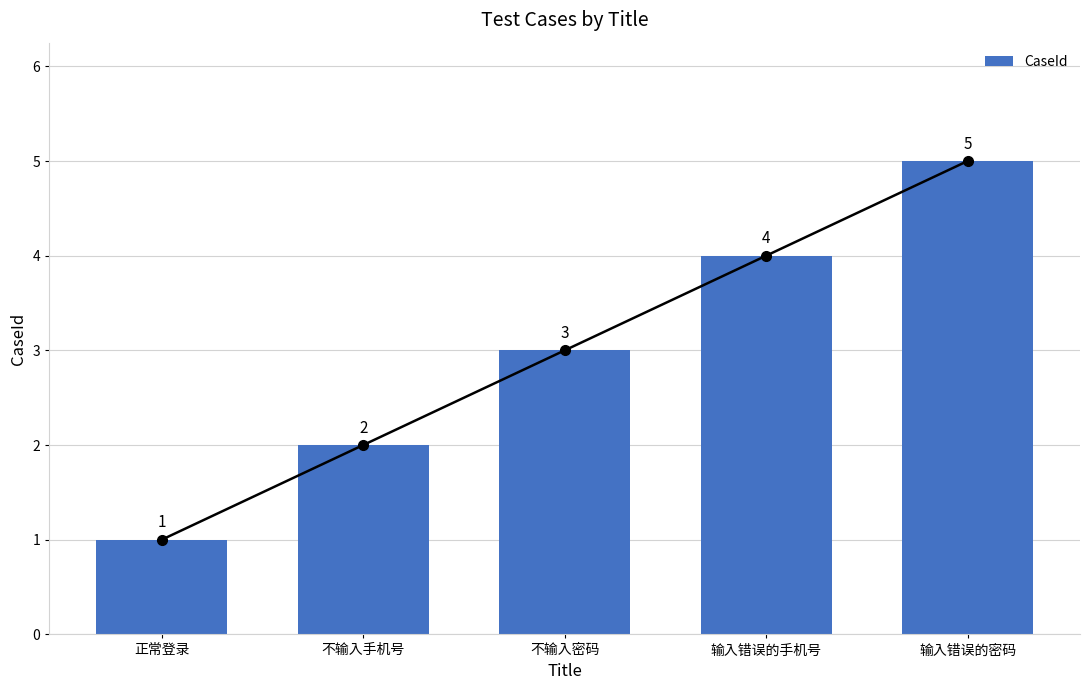

Does the chart contain stacked bars?

No